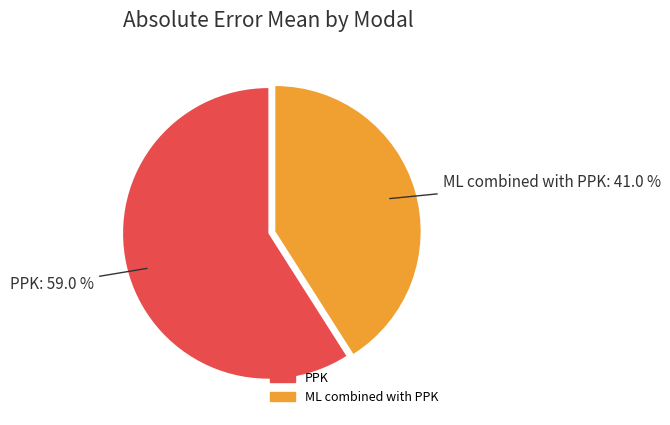

To the nearest percent, what percentage of the pie is PPK?

59%